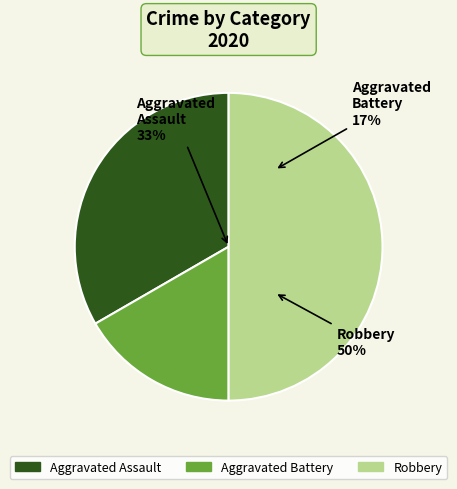

What is the change in value from Aggravated Assault to Robbery?

+1